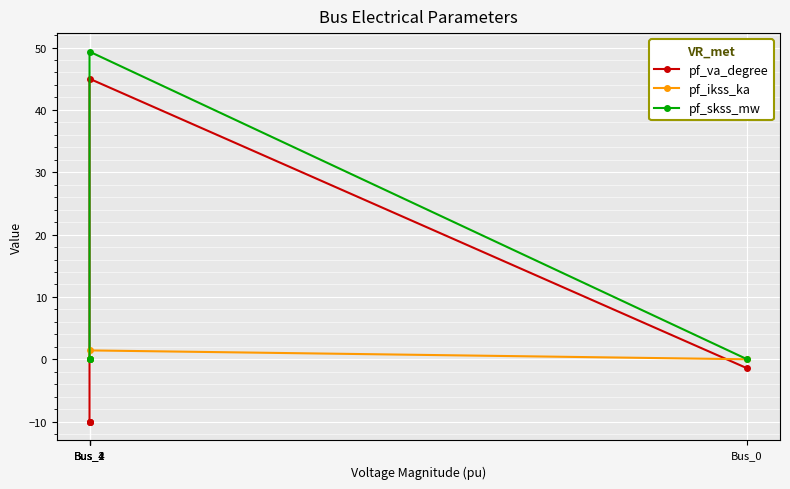

What value does the pf_va_degree series have at Bus_2?

-10.1